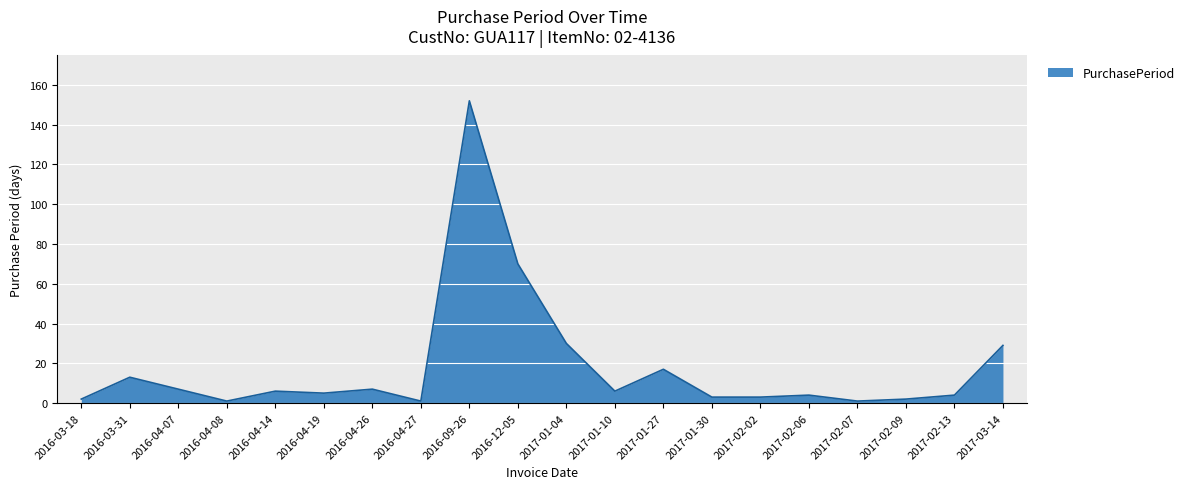

How many lines are shown in the chart?

1